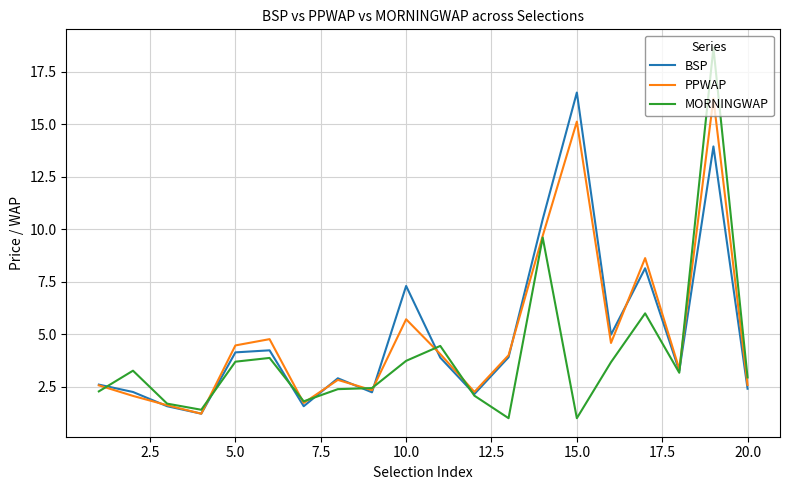

What is the minimum value for PPWAP?

1.2